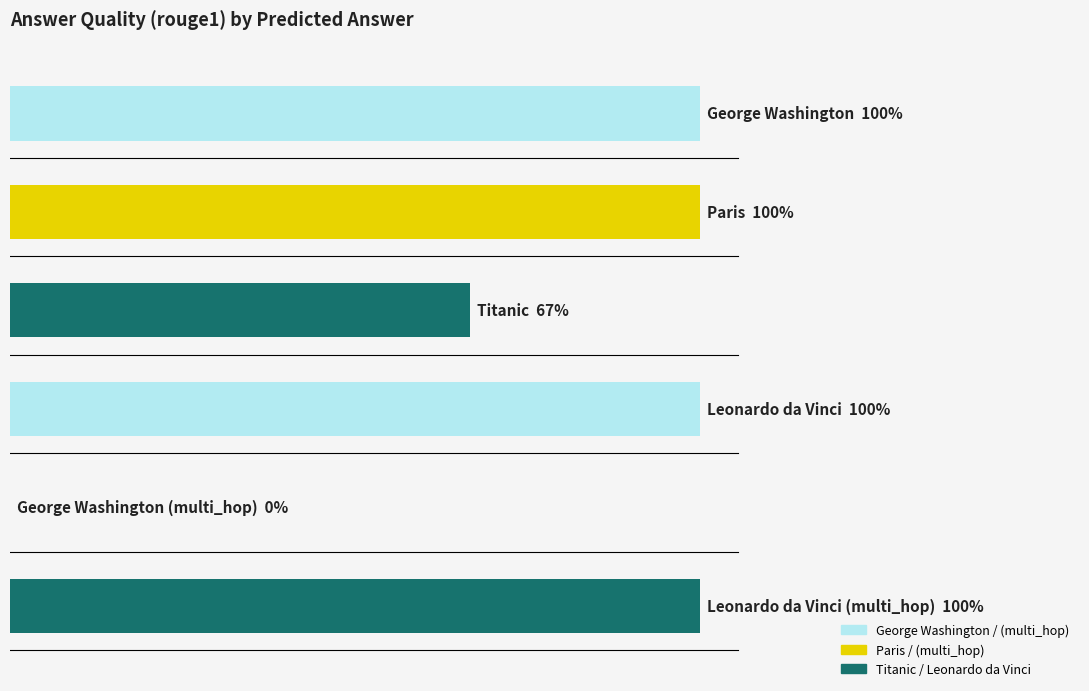

What is the difference between the second highest and second lowest values?

0.3